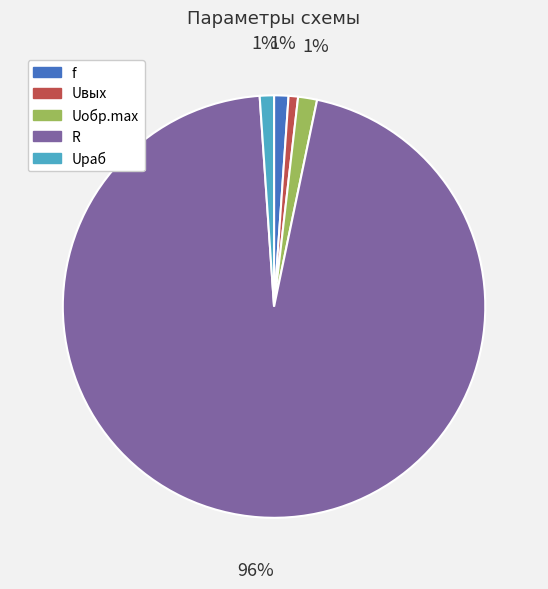

Which slice is the largest?

R